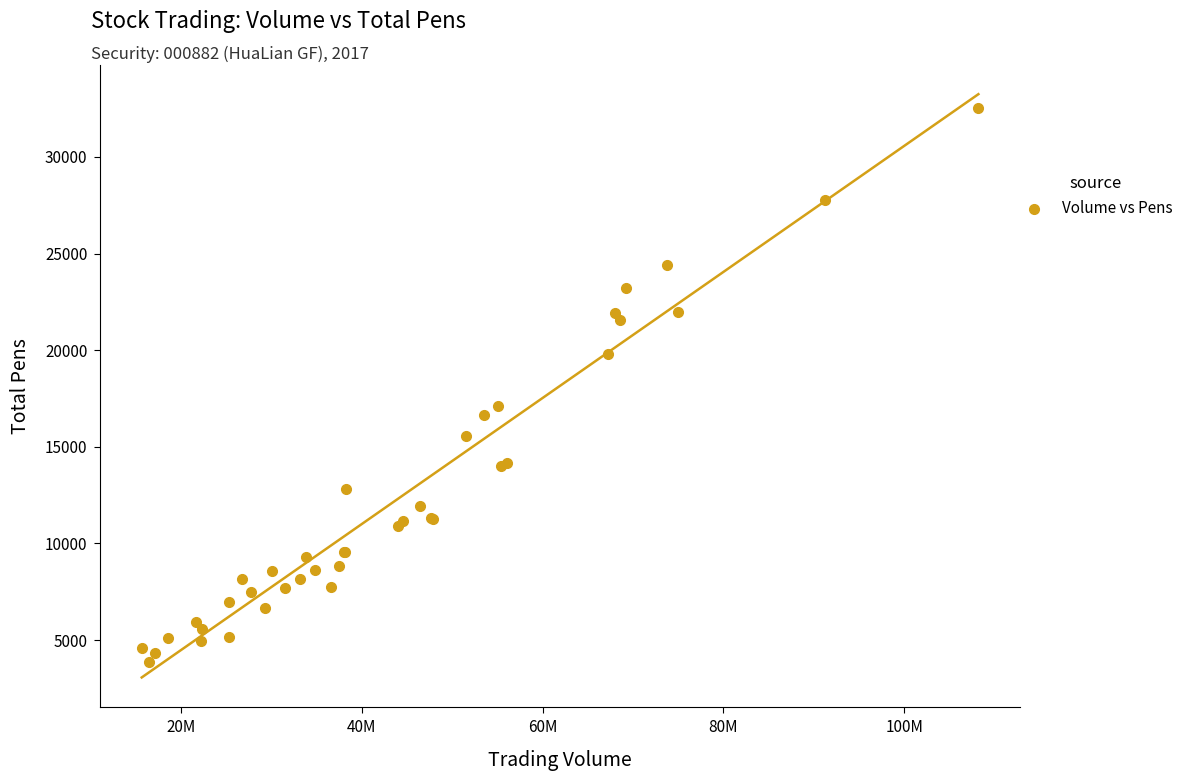

What Y value in the scatter plot is closest to 18202?

17110